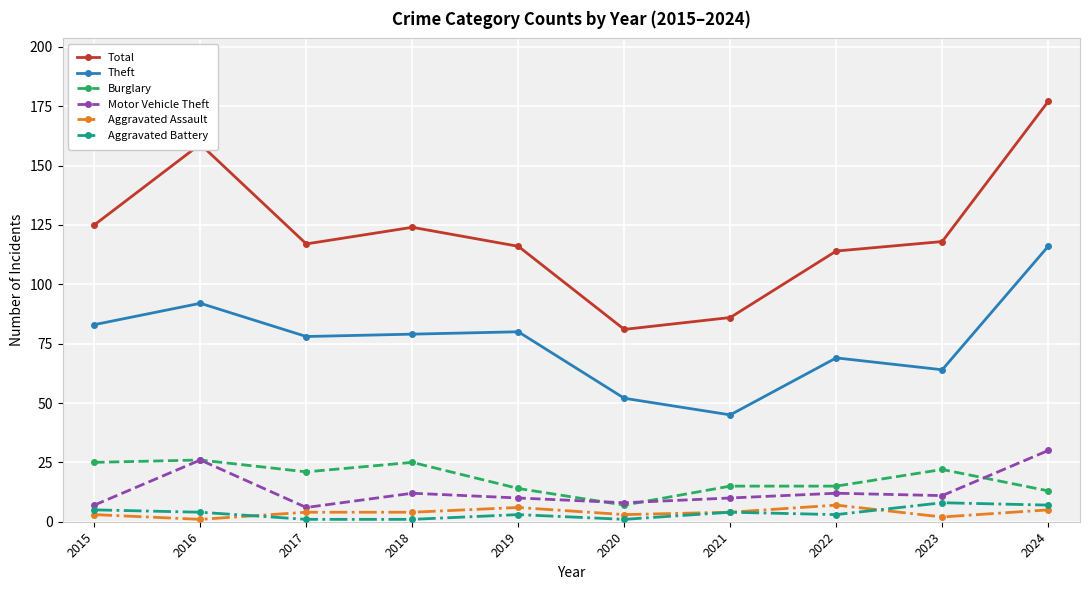

True or false: Theft and Total intersect in this chart.

False